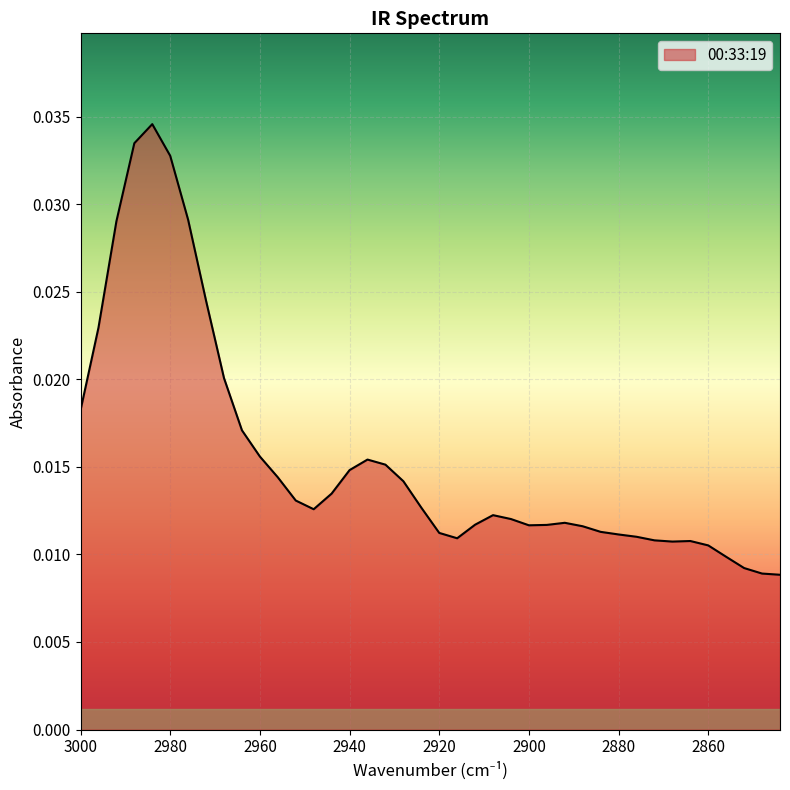

List the labels in order of value, smallest first.

2844, 2848, 2852, 2856, 2860, 2868, 2864, 2872, 2916, 2876, 2880, 2920, 2884, 2888, 2900, 2896, 2912, 2892, 2904, 2908, 2948, 2924, 2952, 2944, 2928, 2956, 2940, 2932, 2936, 2960, 2964, 3000, 2968, 2996, 2972, 2992, 2976, 2980, 2988, 2984